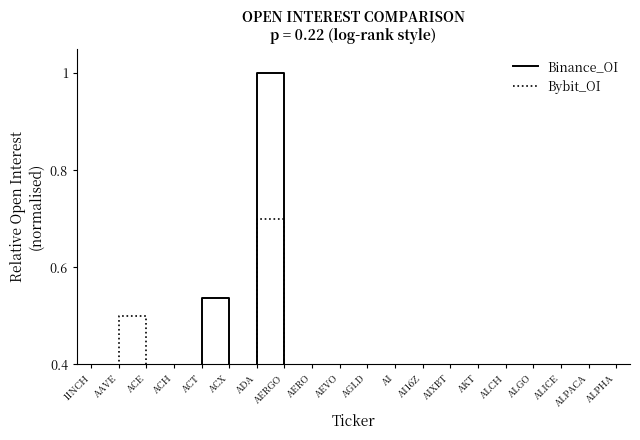

Is this an area chart (filled region under the line)?

No